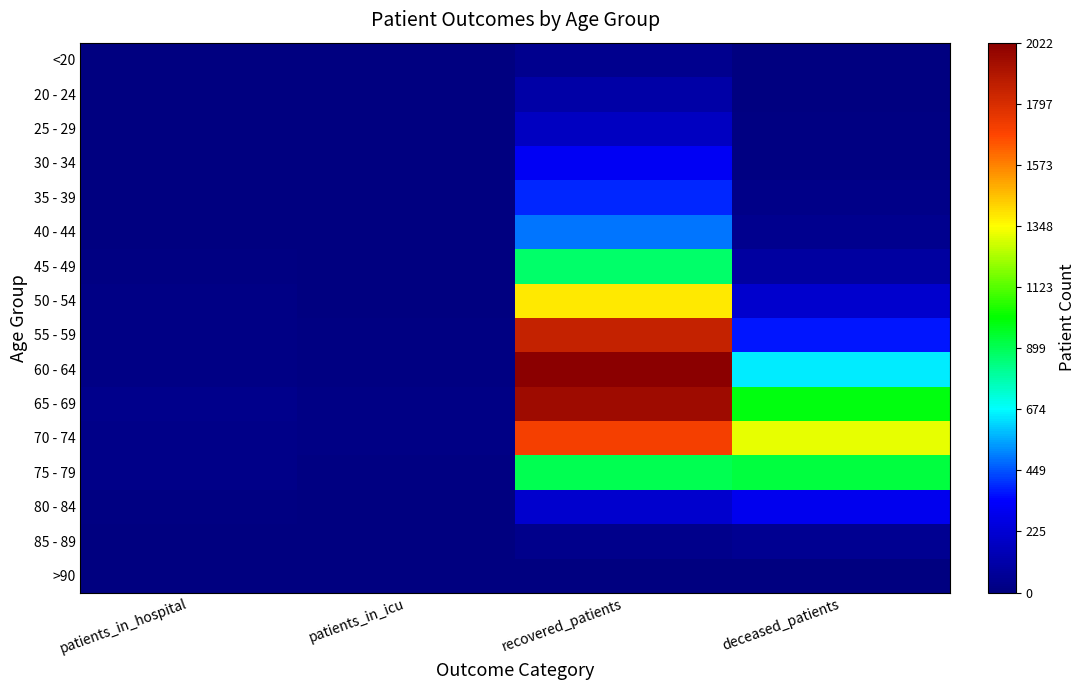

How many distinct data groups are displayed?

16